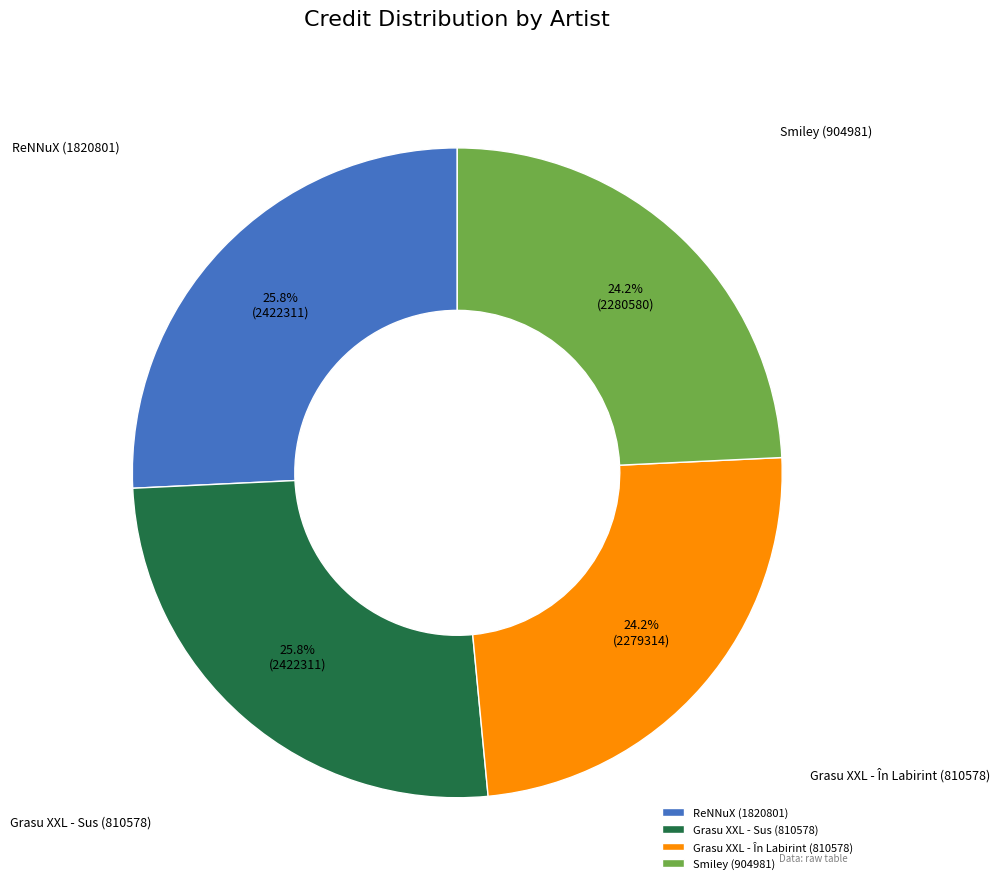

Which has a higher value, Smiley (904981) or Grasu XXL - Sus (810578)?

Grasu XXL - Sus (810578)